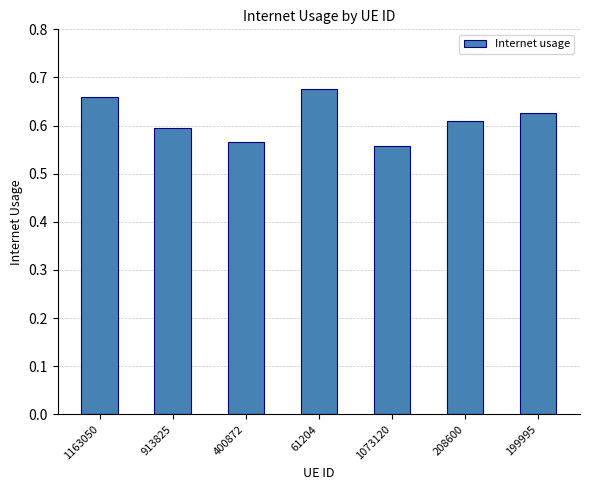

The chart shows a value of 0.6 at 400872. True or false?

True